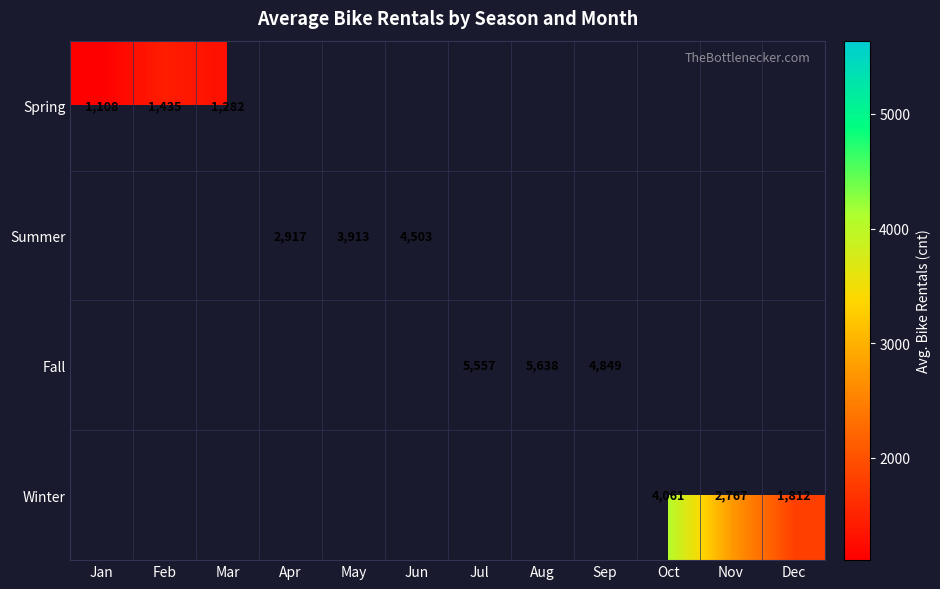

The Spring series shows 2570 at Feb. True or false?

False